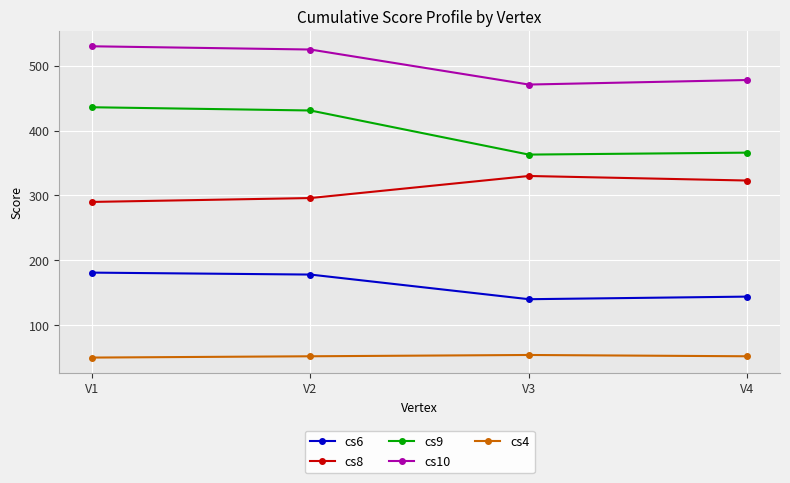

Which series has the largest total across all categories?

cs10